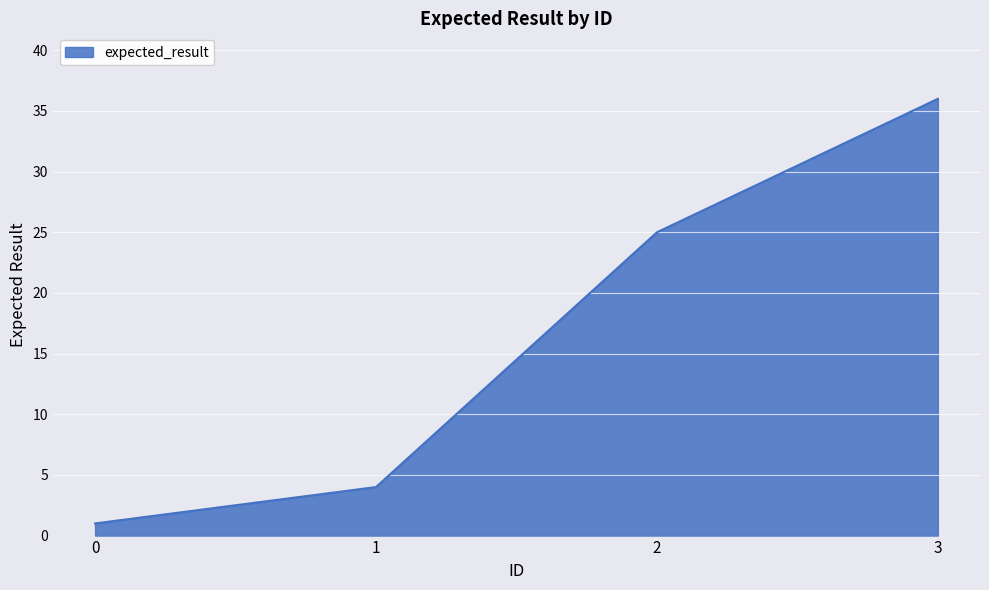

Reading left to right, transcribe all the data shown in this chart.

0=1	1=4	2=25	3=36